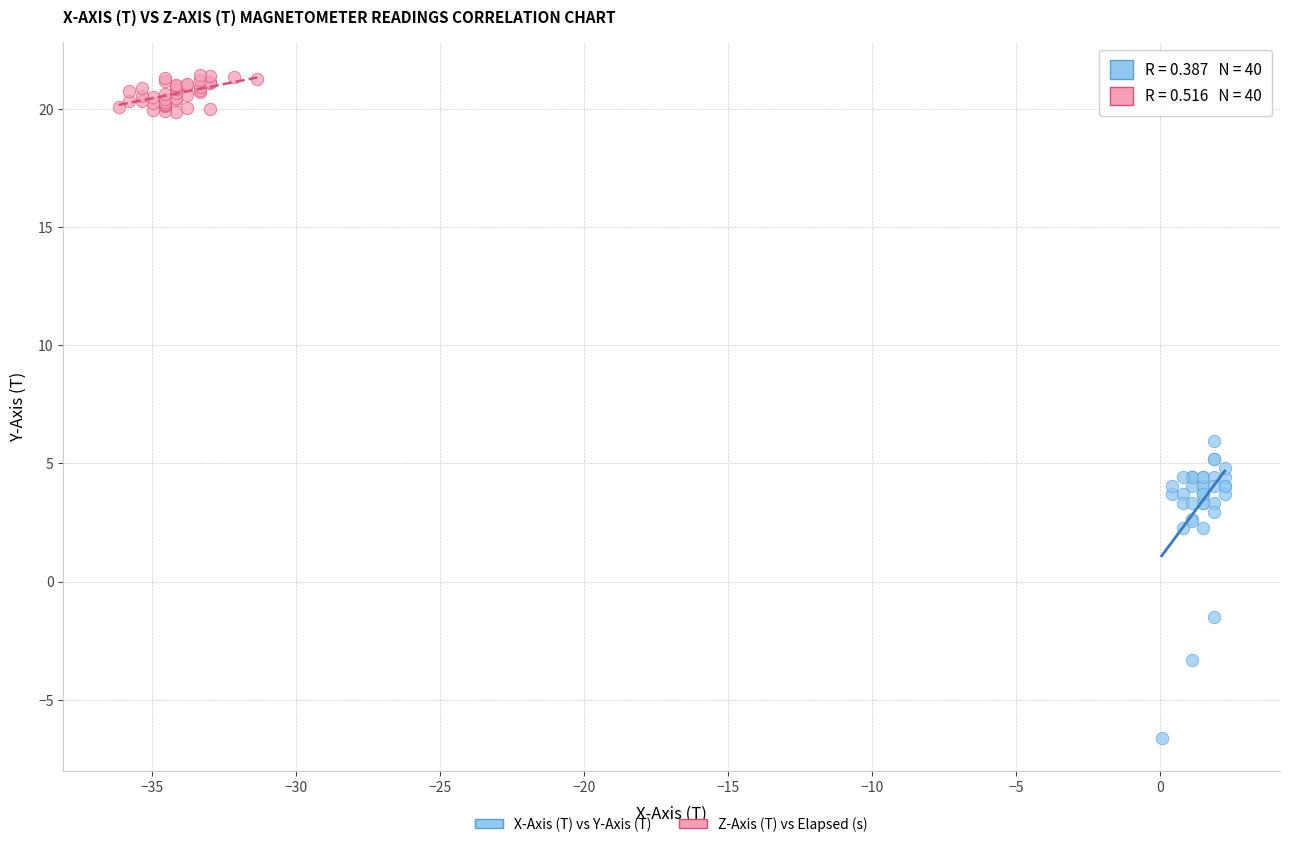

Which series has the largest Y range (max minus min)?

X-Axis (T) vs Y-Axis (T)